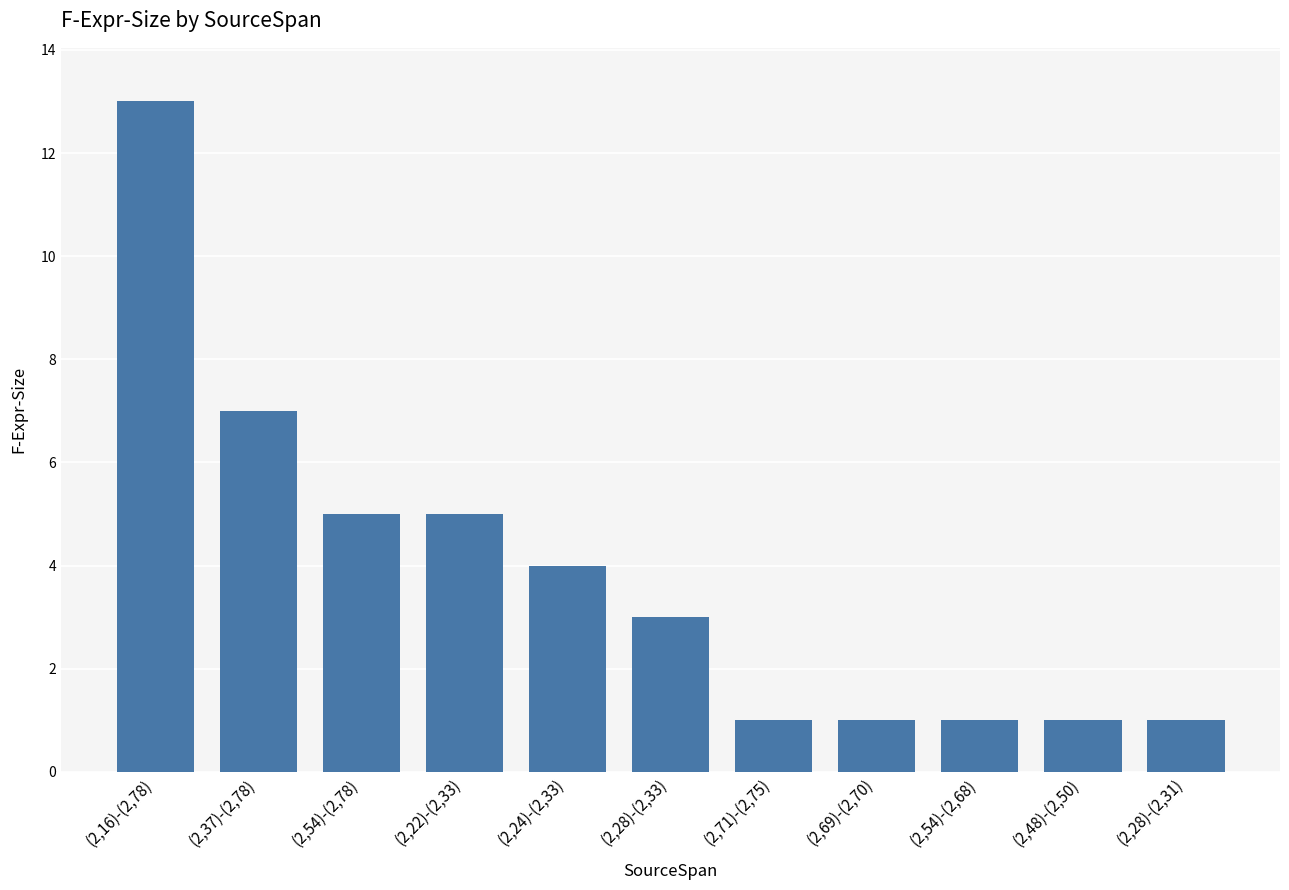

What is the label of the 7th bar from the left?

(2,71)-(2,75)